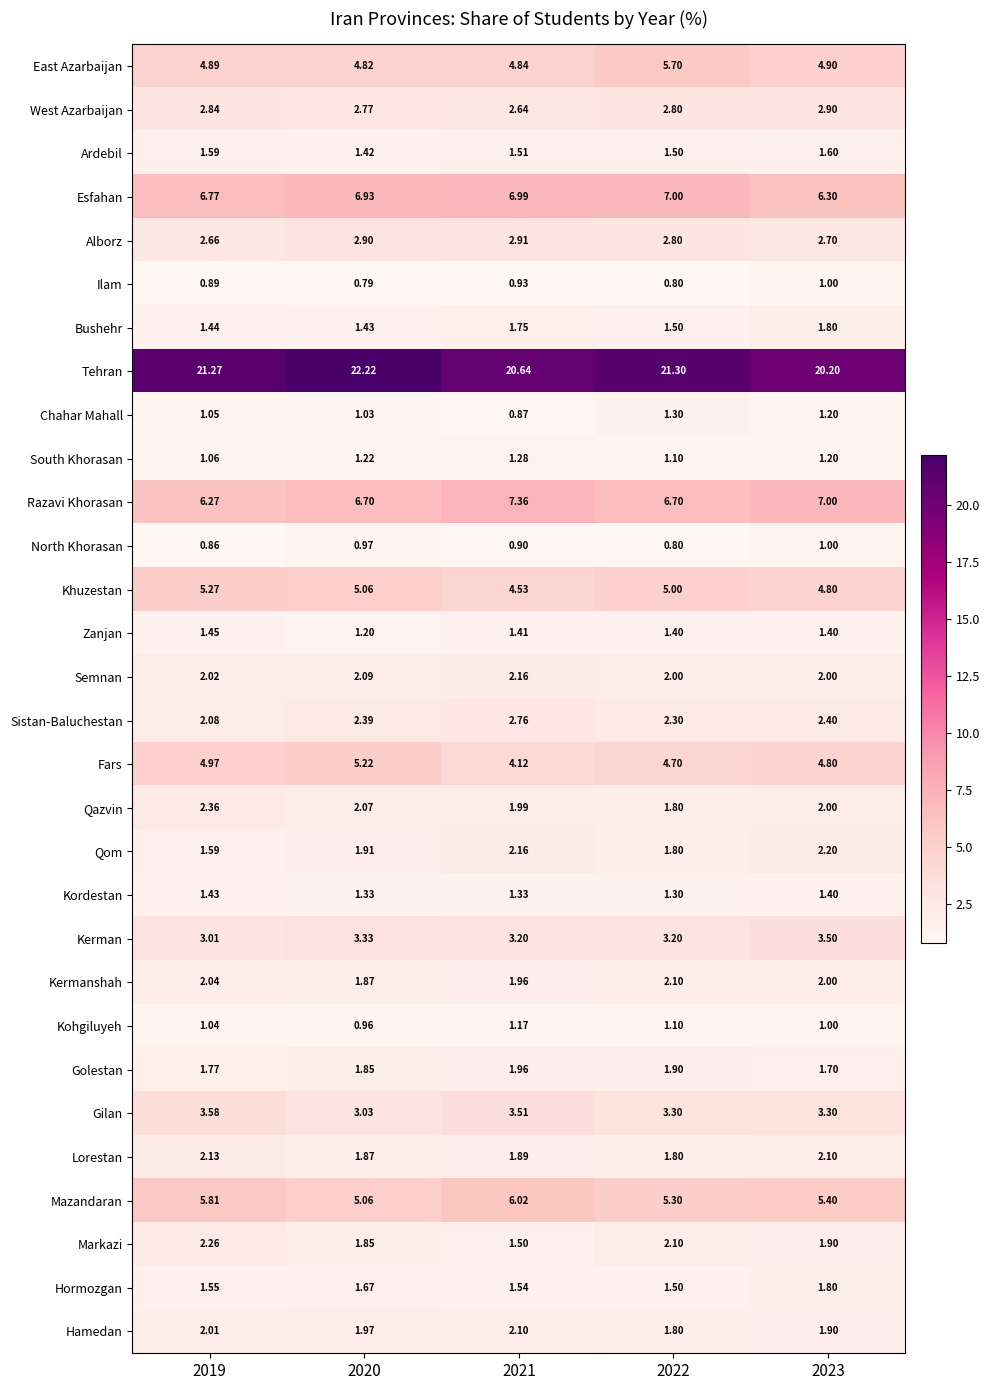

Which series has the largest range (max minus min)?

Tehran